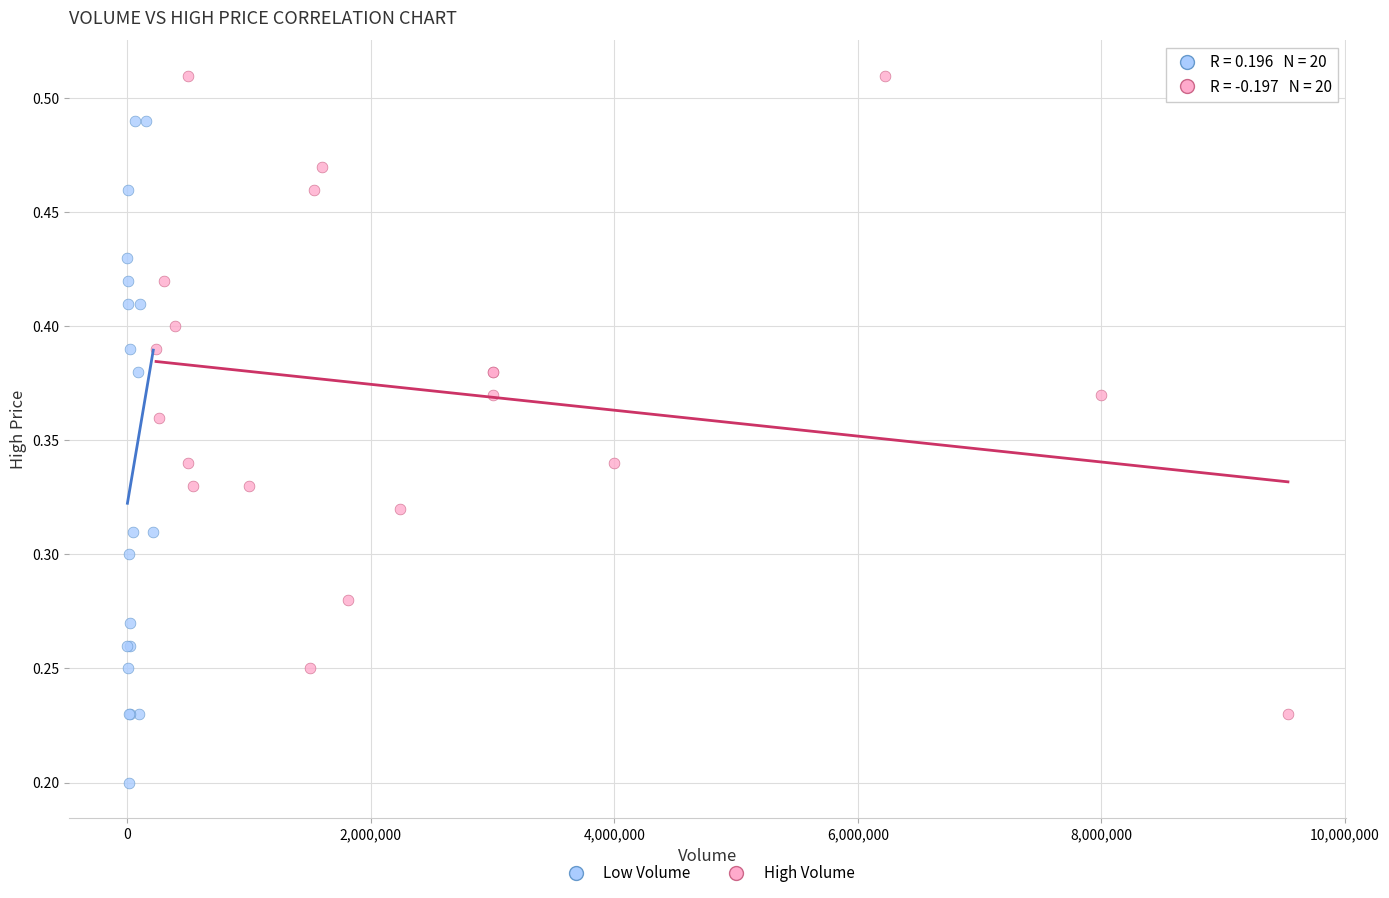

What are all the series names shown in the legend?

Low Volume, High Volume